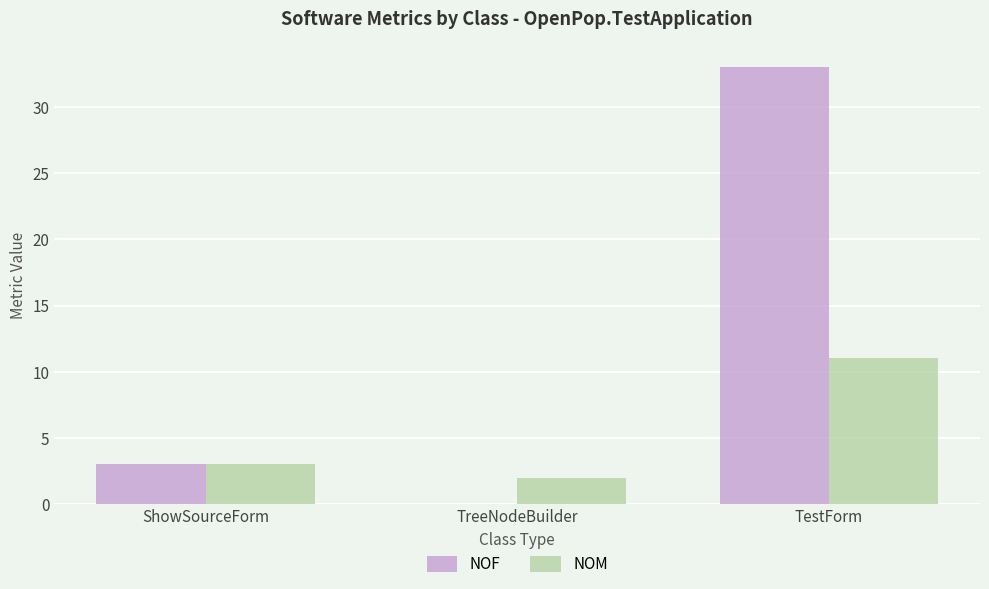

Is it true that NOF equals 0 at TreeNodeBuilder?

True